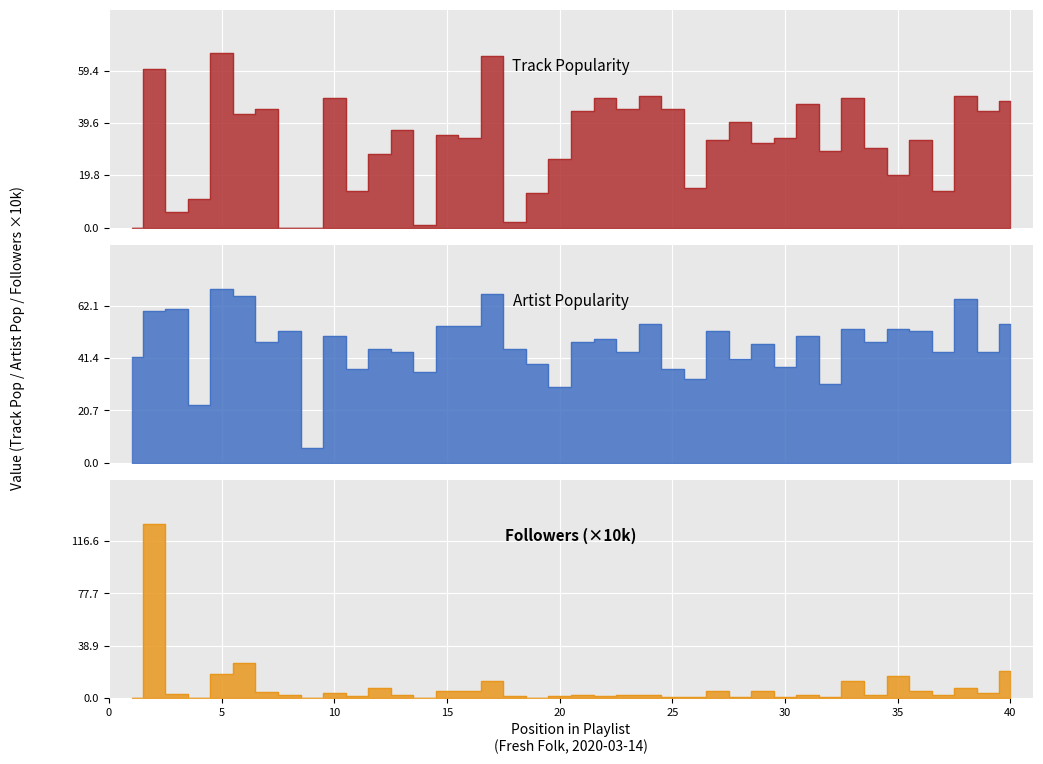

Reading left to right, list all the values displayed in this chart.

Track Popularity: 1=0.0	2=60.0	3=6.0	4=11.0	5=66.0	6=43.0	7=45.0	8=0.0	9=0.0	10=49.0	11=14.0	12=28.0	13=37.0	14=1.0	15=35.0	16=34.0	17=65.0	18=2.0	19=13.0	20=26.0	21=44.0	22=49.0	23=45.0	24=50.0	25=45.0	26=15.0	27=33.0	28=40.0	29=32.0	30=34.0	31=47.0	32=29.0	33=49.0	34=30.0	35=20.0	36=33.0	37=14.0	38=50.0	39=44.0	40=48.0
Artist Popularity: 1=42.0	2=60.0	3=61.0	4=23.0	5=69.0	6=66.0	7=48.0	8=52.0	9=6.0	10=50.0	11=37.0	12=45.0	13=44.0	14=36.0	15=54.0	16=54.0	17=67.0	18=45.0	19=39.0	20=30.0	21=48.0	22=49.0	23=44.0	24=55.0	25=37.0	26=33.0	27=52.0	28=41.0	29=47.0	30=38.0	31=50.0	32=31.0	33=53.0	34=48.0	35=53.0	36=52.0	37=44.0	38=65.0	39=44.0	40=55.0
Followers: 1=0.1	2=129.6	3=2.5	4=0.1	5=17.4	6=25.9	7=4.2	8=2.3	9=0.0	10=3.8	11=1.5	12=7.2	13=2.4	14=0.1	15=5.5	16=5.2	17=12.7	18=1.6	19=0.1	20=1.2	21=2.0	22=1.5	23=1.9	24=2.2	25=0.4	26=0.4	27=5.4	28=0.5	29=5.1	30=0.4	31=2.2	32=0.6	33=12.4	34=2.0	35=16.0	36=5.4	37=1.9	38=7.7	39=3.4	40=20.2